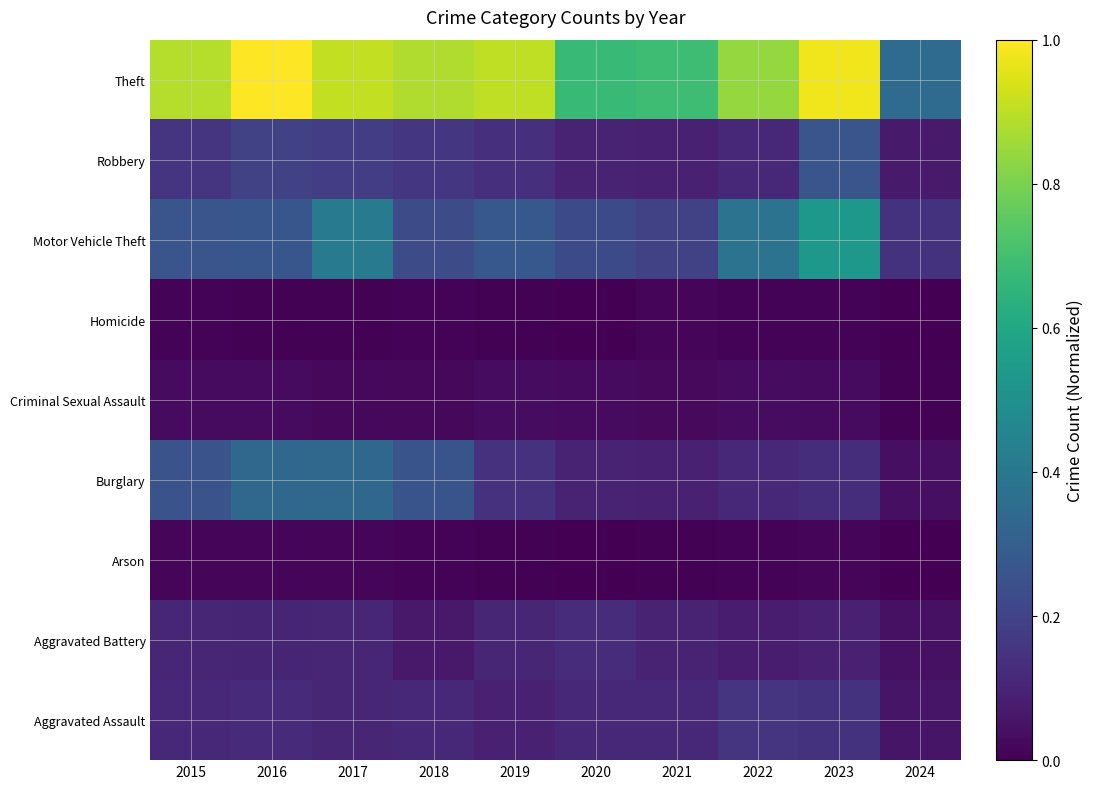

Reading left to right, list all the values displayed in this chart.

Aggravated Assault: 2015=0.1	2016=0.1	2017=0.1	2018=0.1	2019=0.1	2020=0.1	2021=0.1	2022=0.2	2023=0.1	2024=0.1
Aggravated Battery: 2015=0.1	2016=0.1	2017=0.1	2018=0.1	2019=0.1	2020=0.1	2021=0.1	2022=0.1	2023=0.1	2024=0.0
Arson: 2015=0.0	2016=0.0	2017=0.0	2018=0.0	2019=0.0	2020=0.0	2021=0.0	2022=0.0	2023=0.0	2024=0.0
Burglary: 2015=0.3	2016=0.3	2017=0.3	2018=0.3	2019=0.1	2020=0.1	2021=0.1	2022=0.1	2023=0.1	2024=0.0
Criminal Sexual Assault: 2015=0.0	2016=0.0	2017=0.0	2018=0.0	2019=0.0	2020=0.0	2021=0.0	2022=0.0	2023=0.0	2024=0.0
Homicide: 2015=0.0	2016=0.0	2017=0.0	2018=0.0	2019=0.0	2020=0.0	2021=0.0	2022=0.0	2023=0.0	2024=0.0
Motor Vehicle Theft: 2015=0.3	2016=0.3	2017=0.4	2018=0.2	2019=0.3	2020=0.2	2021=0.2	2022=0.4	2023=0.5	2024=0.1
Robbery: 2015=0.2	2016=0.2	2017=0.2	2018=0.2	2019=0.1	2020=0.1	2021=0.1	2022=0.1	2023=0.3	2024=0.1
Theft: 2015=0.9	2016=1.0	2017=0.9	2018=0.9	2019=0.9	2020=0.7	2021=0.7	2022=0.8	2023=1.0	2024=0.4